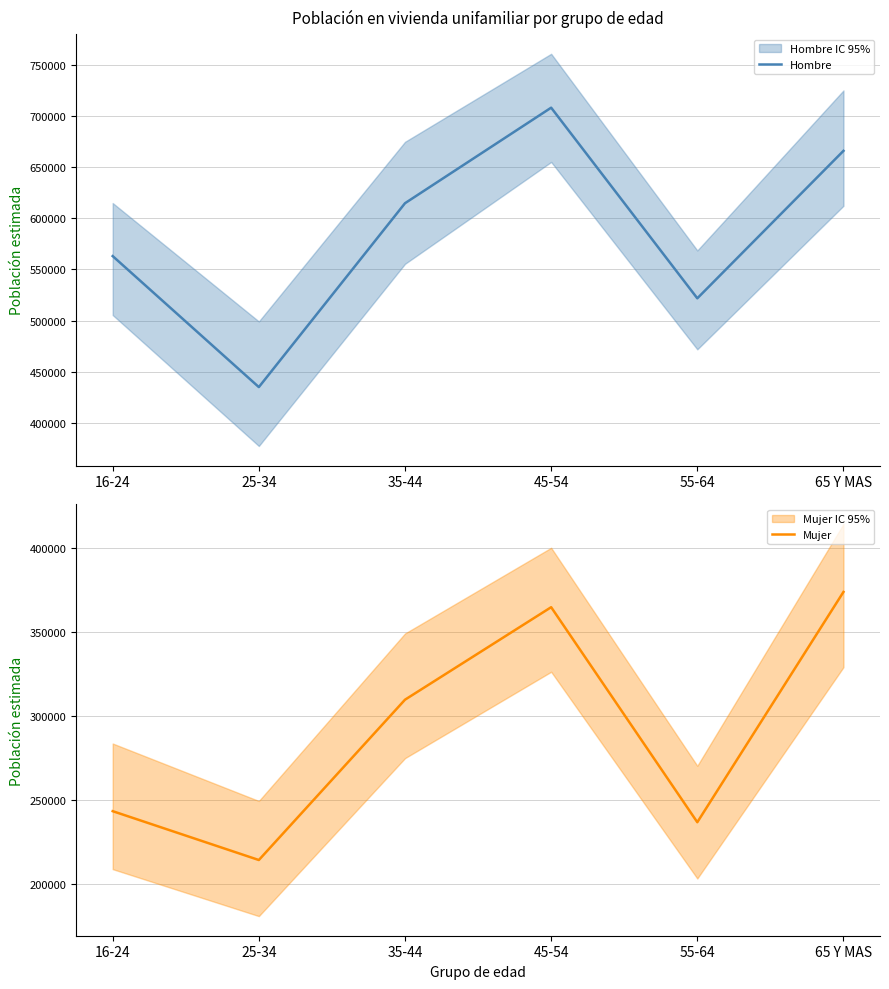

What is the average value of the Mujer series?

290733